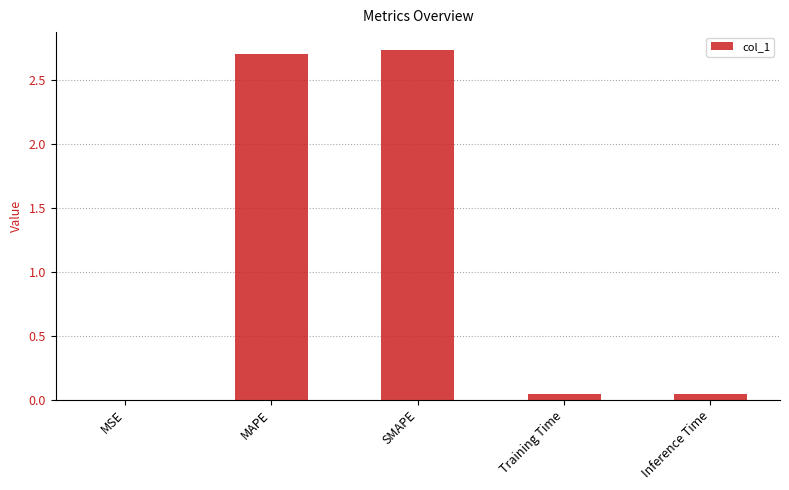

What is the sum of the values at SMAPE and MAPE?

5.4